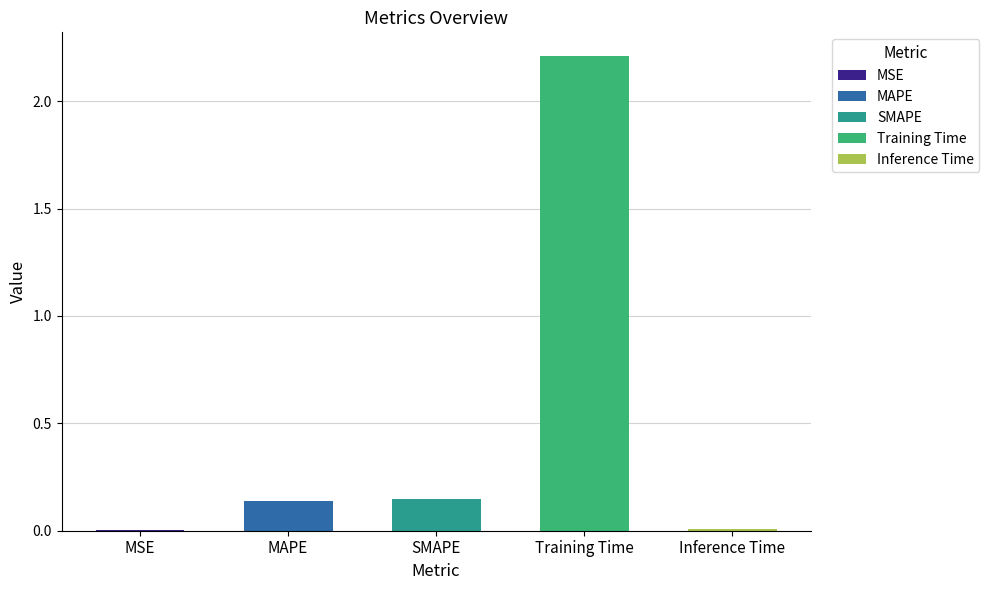

Which category has the lowest value across all series?

MSE